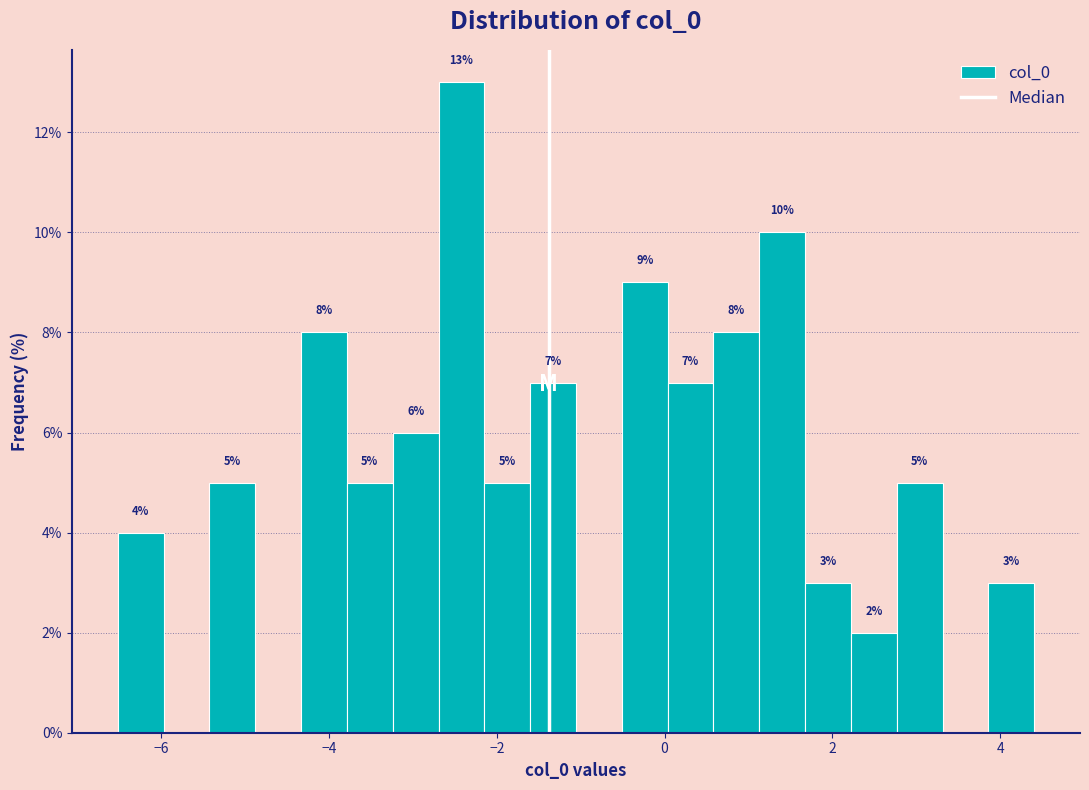

Around what value on the x-axis is the tallest bar? Give the approximate position of its centre, as read against the axis.

-2.4